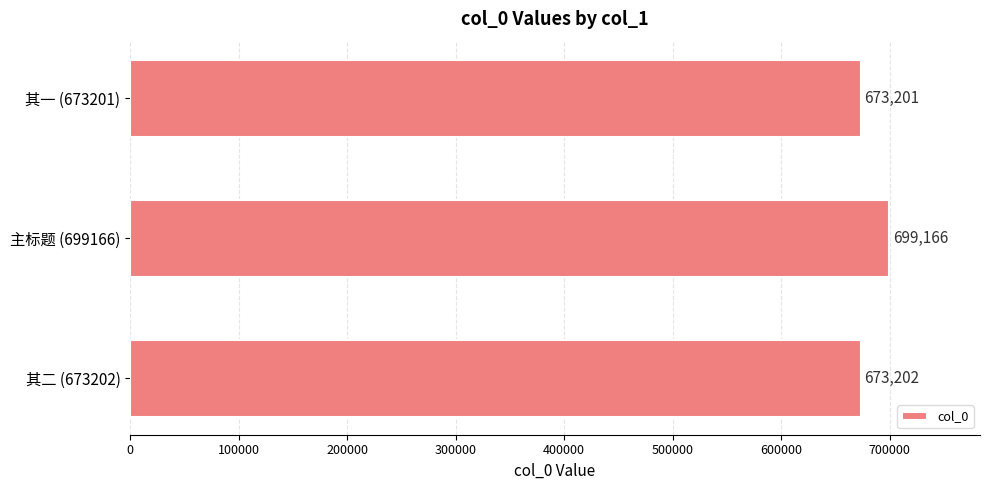

True or false: the data shows 699166 at 主标题 (699166).

True